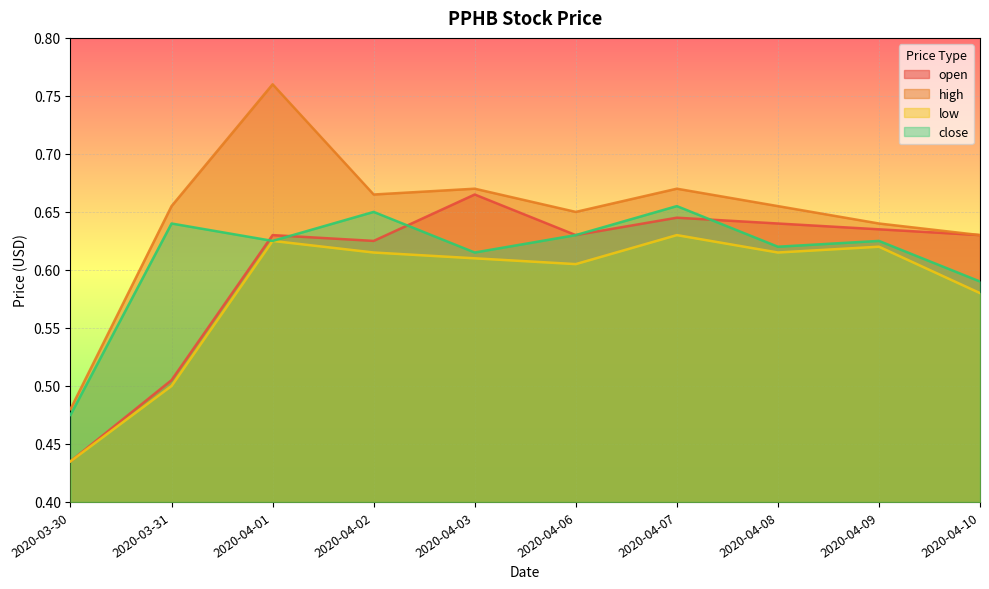

Which series has the largest total across all categories?

high